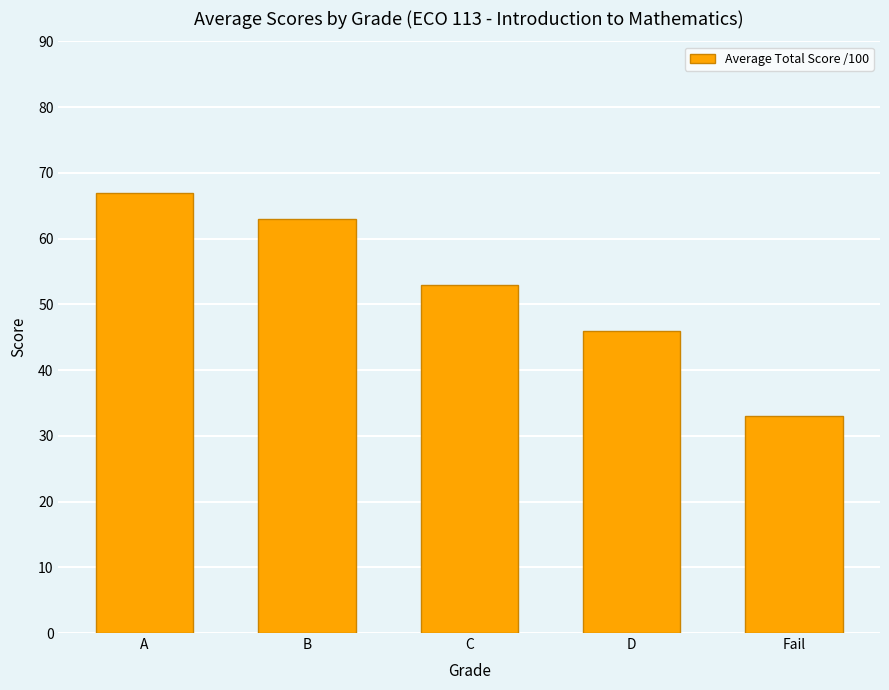

Rank the categories by value from lowest to highest.

Fail, D, C, B, A